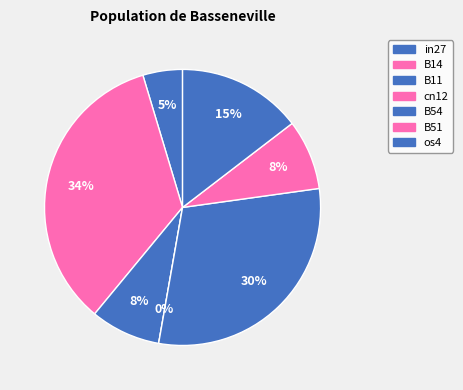

Is the sum of cn12 and B51 greater than half?

No